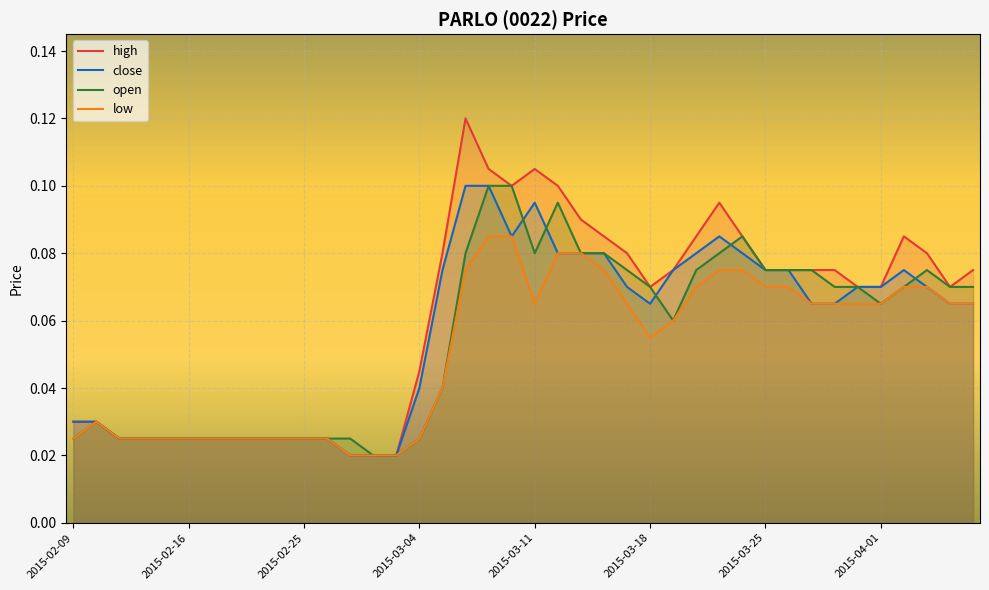

True or false: high and low cross at least once.

False